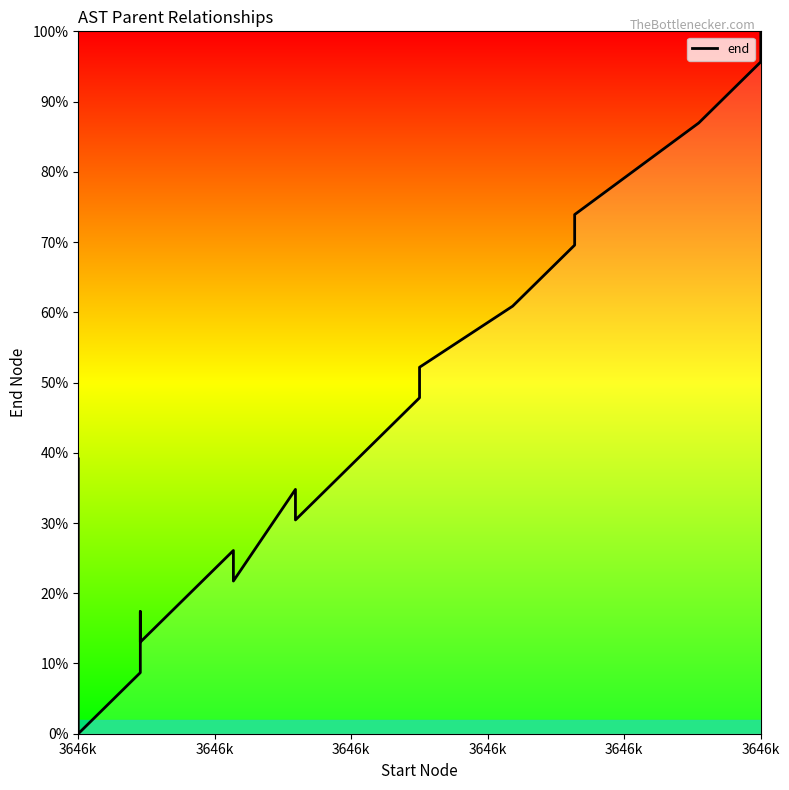

Reading left to right, what are all the values shown in this chart?

39.1	0.0	4.3	8.7	17.4	13.0	26.1	21.7	34.8	30.4	43.5	47.8	52.2	60.9	65.2	69.6	73.9	87.0	95.7	100.0